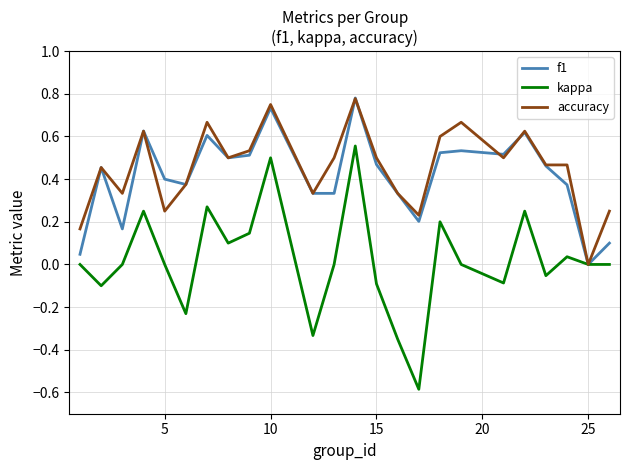

What is the smallest value displayed?

-0.6